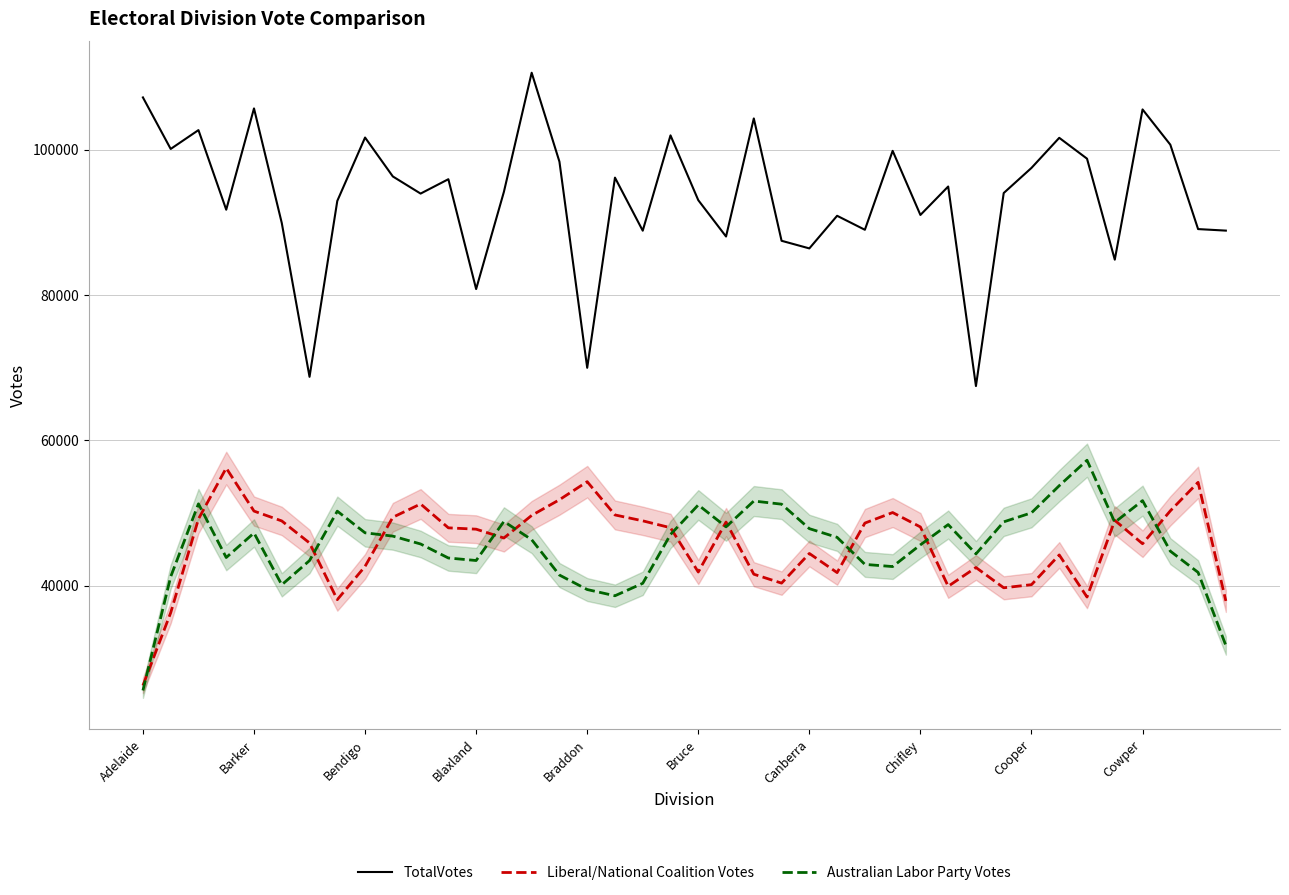

True or false: Liberal/National Coalition Votes has a value of 20929.7 at Blaxland.

False